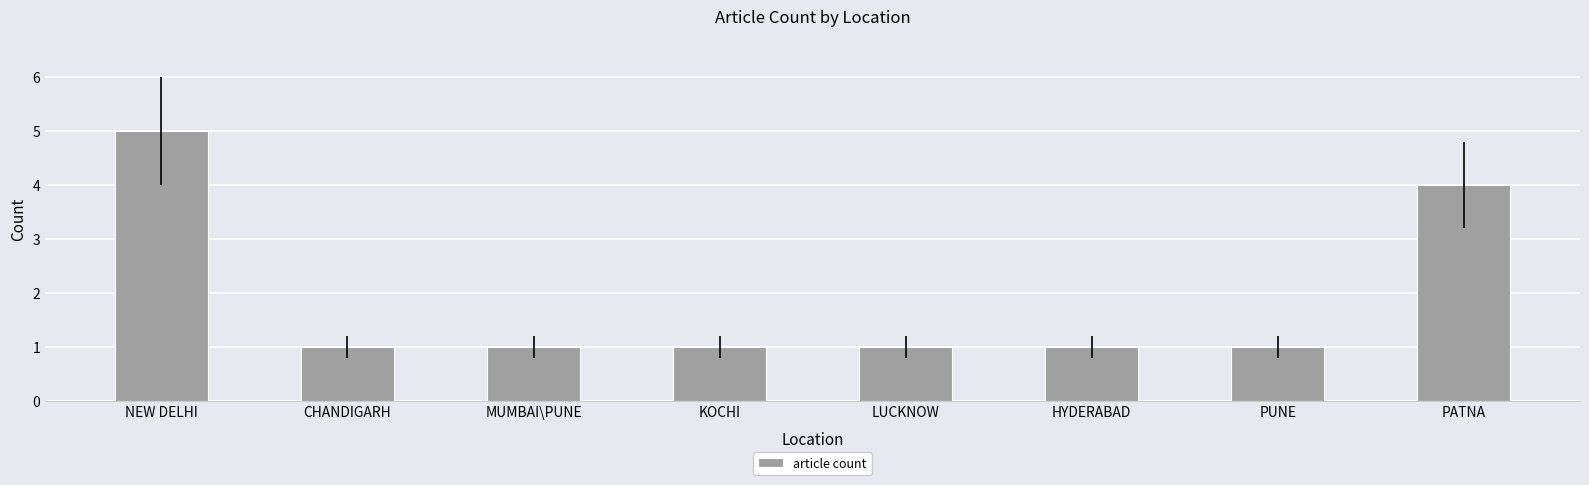

What is the ratio of the value at PUNE to the value at NEW DELHI?

0.2